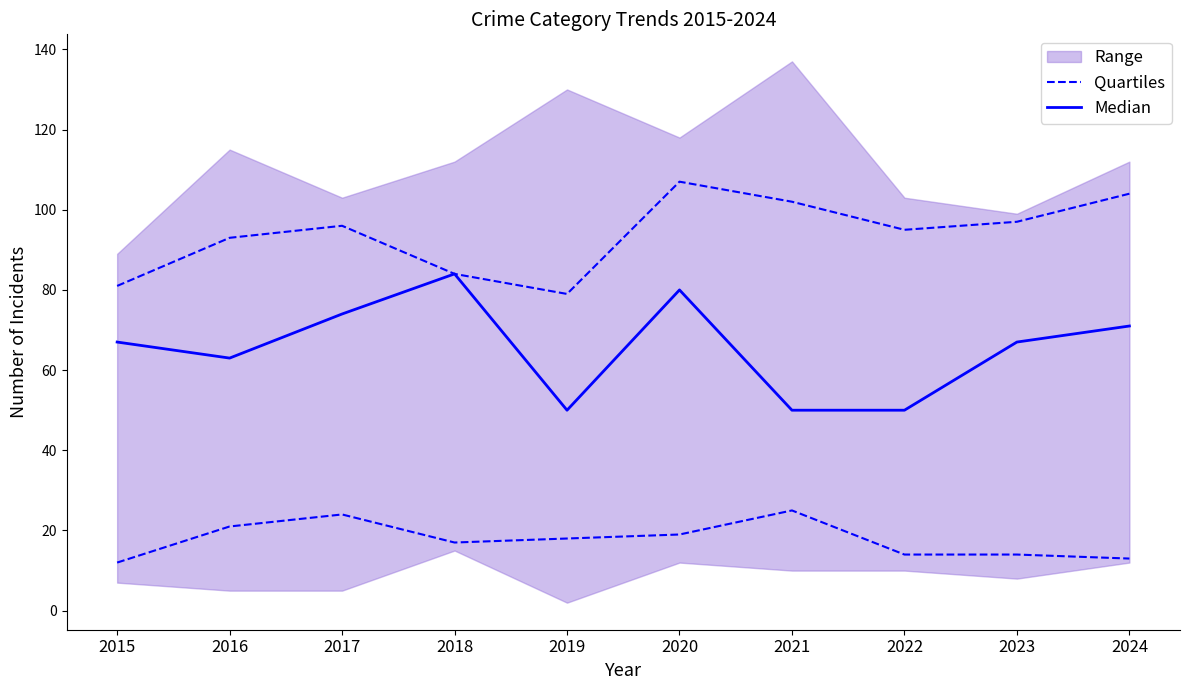

Which series has the largest range (max minus min)?

Median